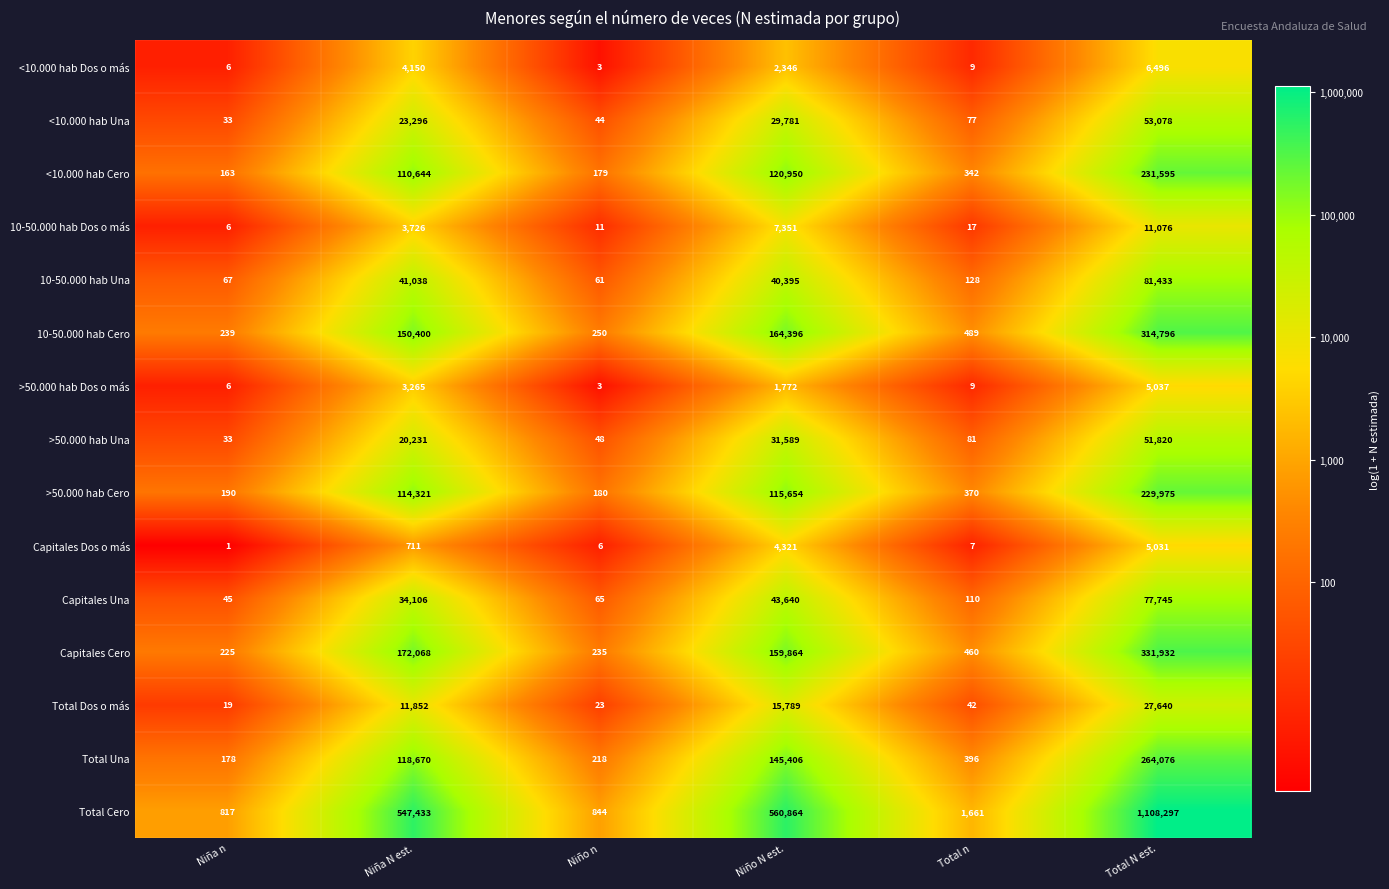

How many data points does each series have?

6